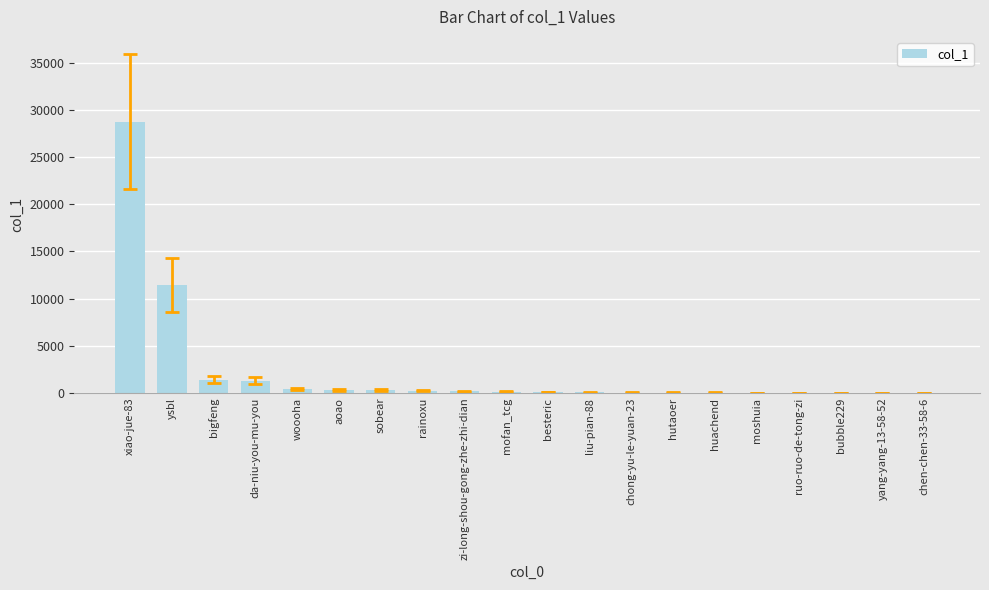

What is the sum of all values?

44882